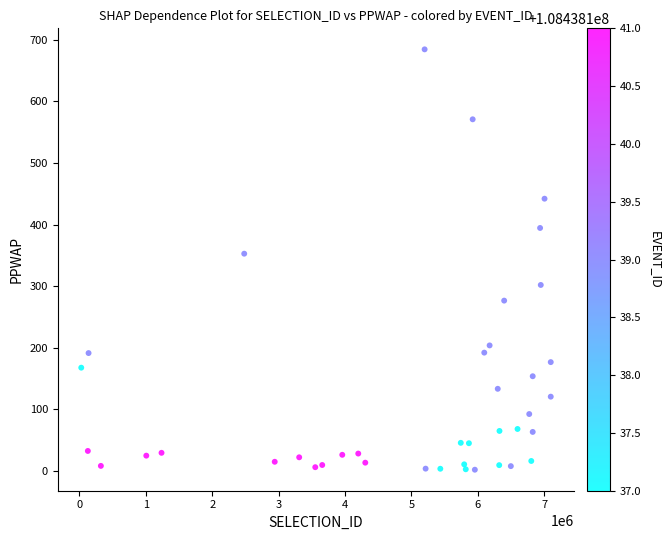

What is the range of X values (max minus min)?

7068820.0